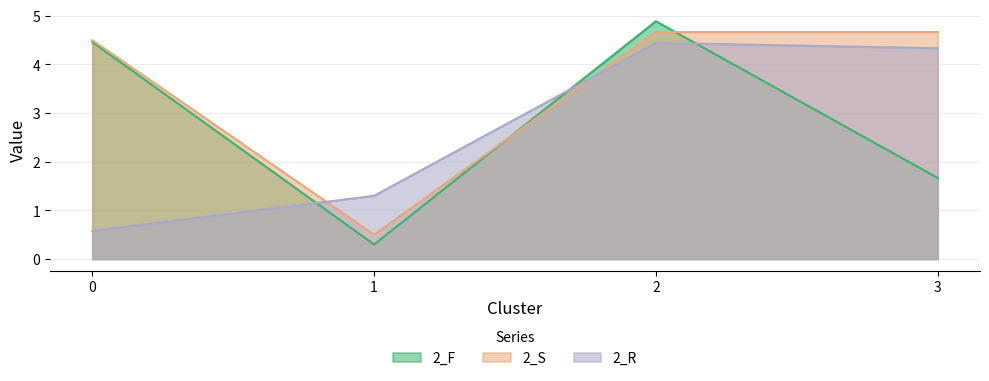

What is the difference between the maximum and minimum values in the 2_R series?

3.9